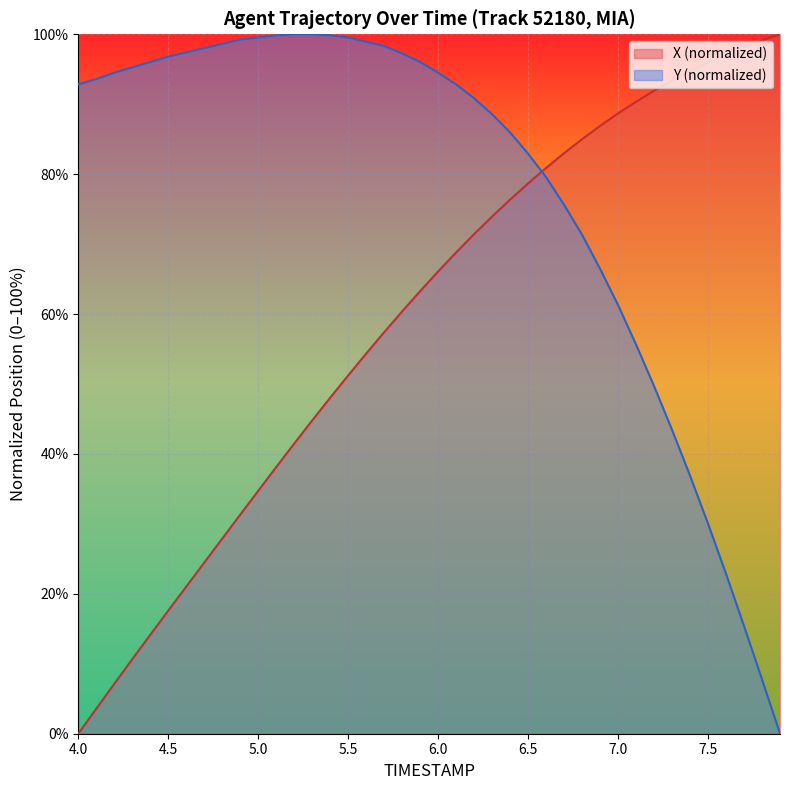

How many values in the Y series exceed 93?

20